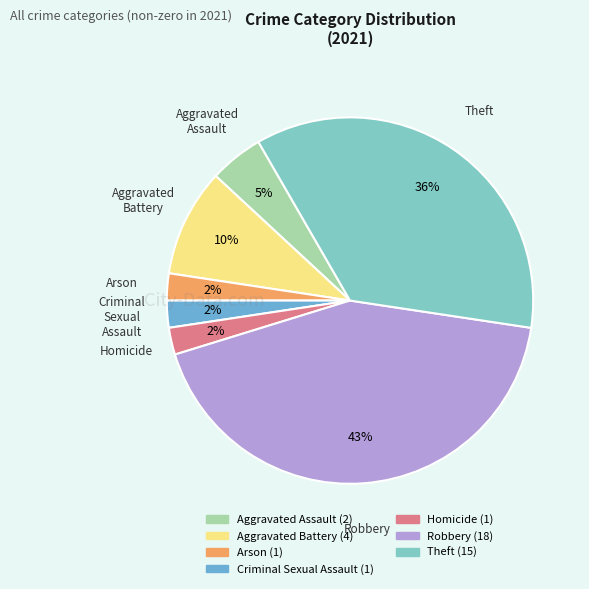

Does Homicide account for over 50% of the chart?

No